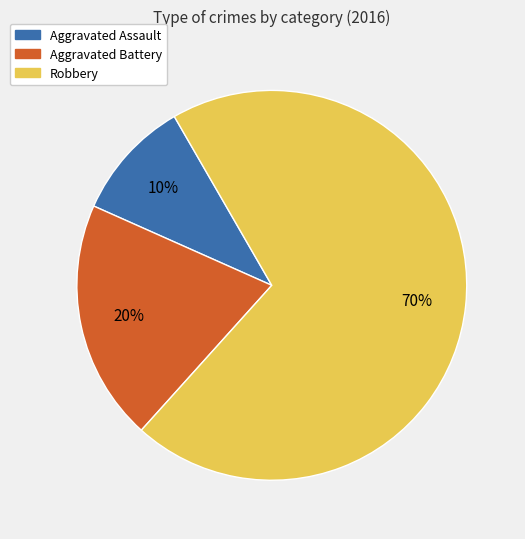

How many segments does this pie chart have?

3